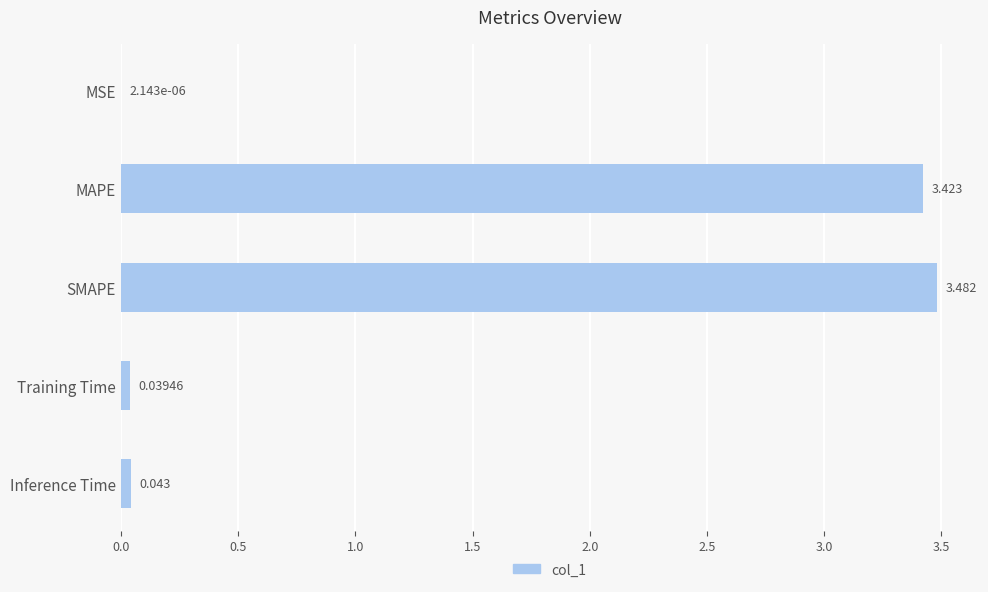

Where is the data nearest to the value 1?

Inference Time